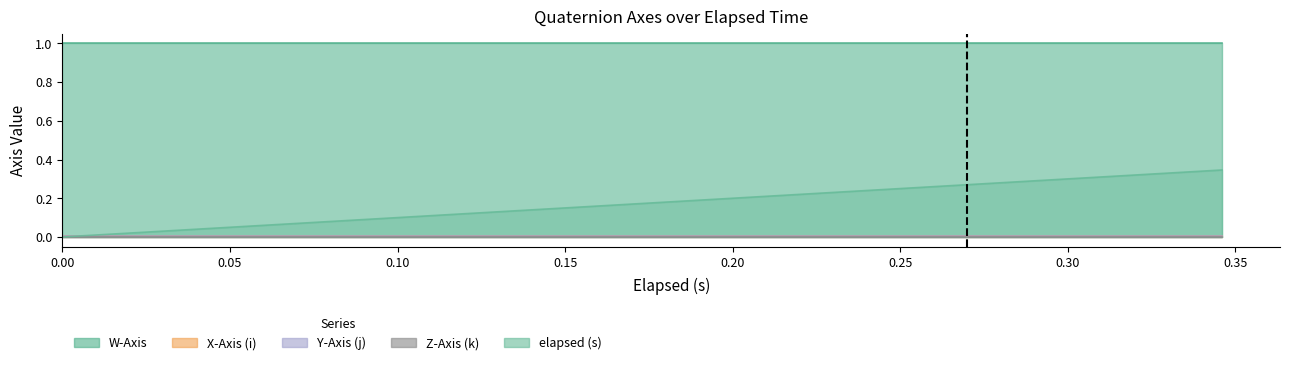

True or false: Z-Axis (k) and X-Axis (i) cross at least once.

False